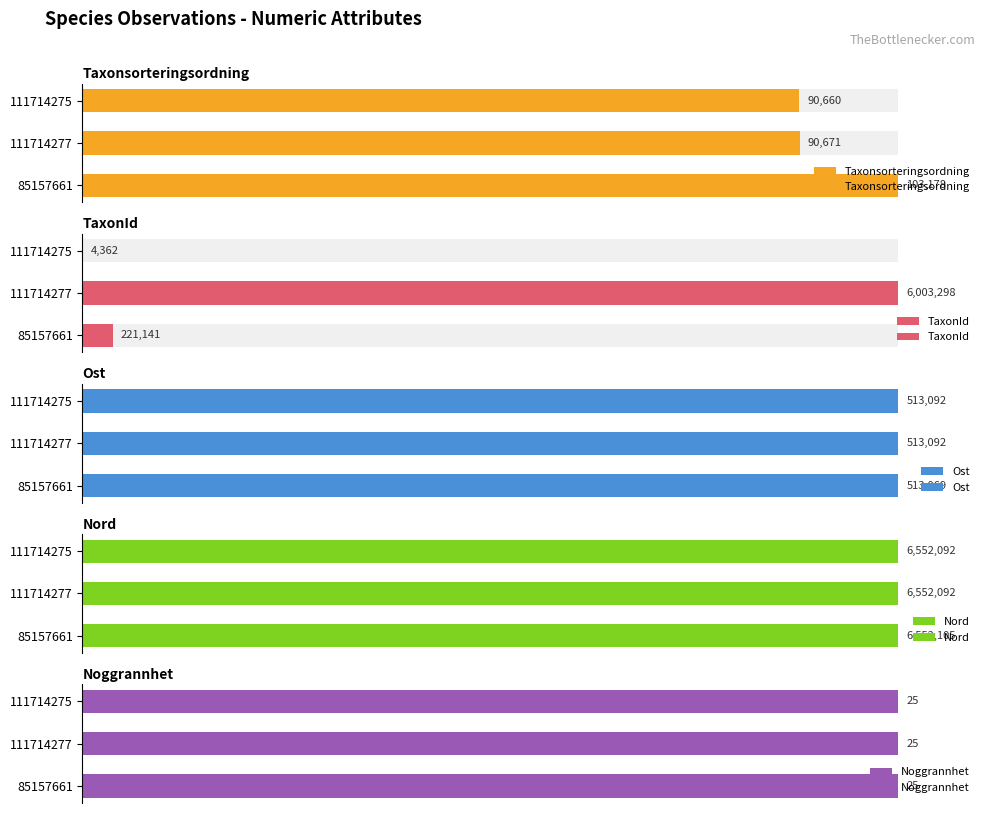

Which series has the largest total across all categories?

Nord